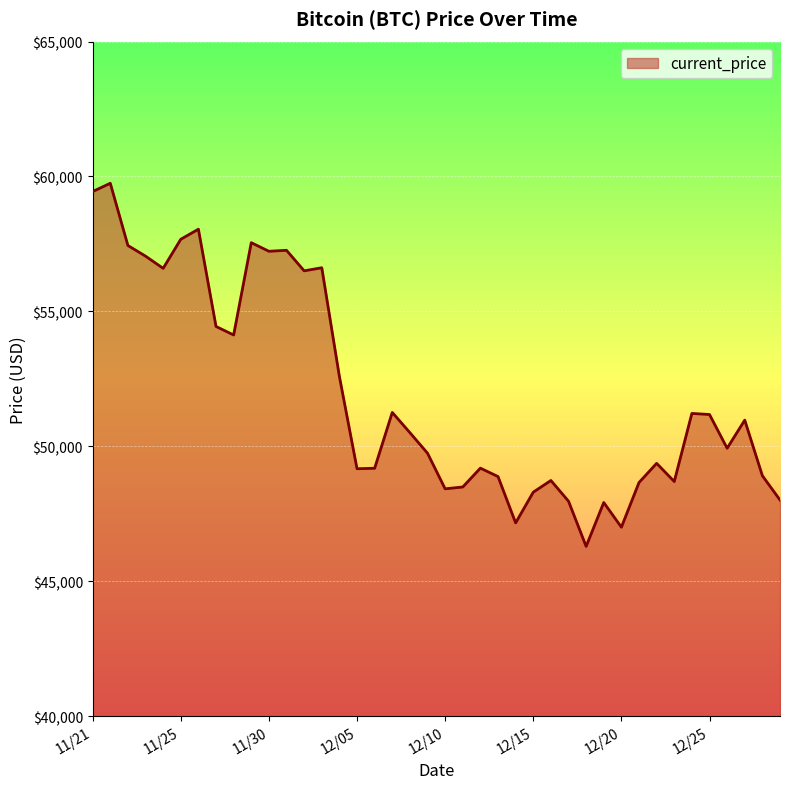

What is the smallest value displayed?

46296